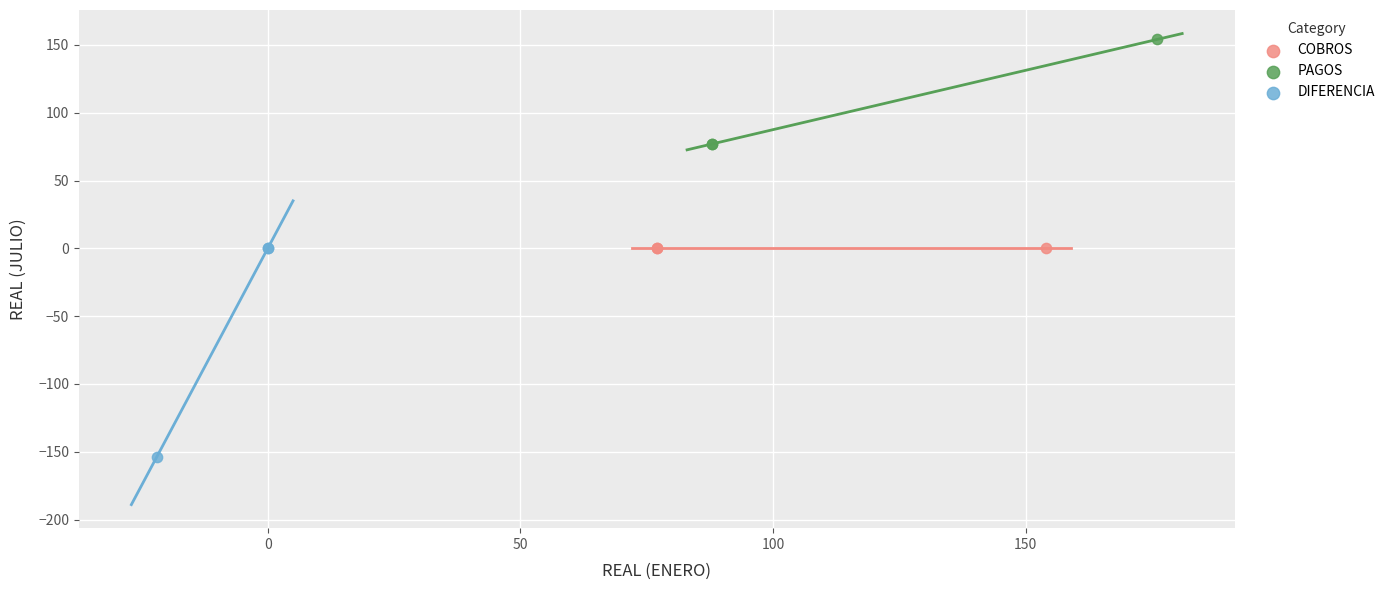

Which series reaches the minimum Y coordinate?

DIFERENCIA